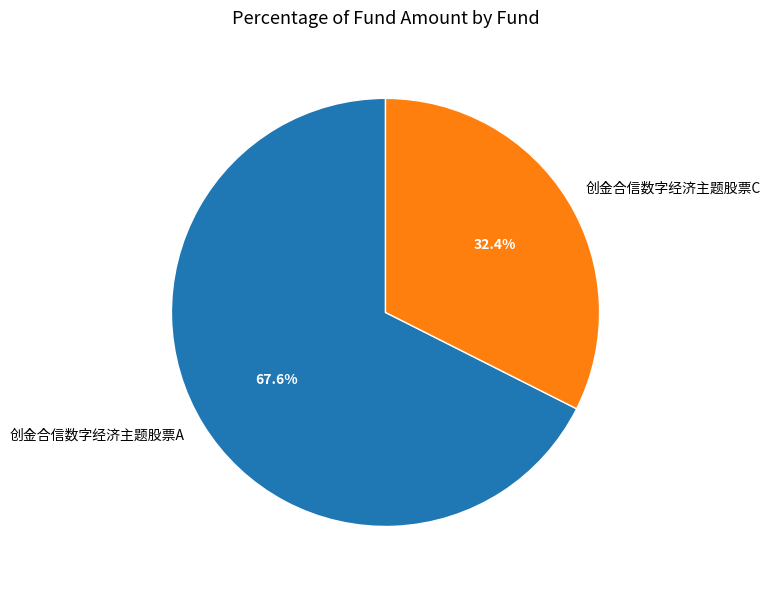

The 创金合信数字经济主题股票C slice represents 40% of the pie. True or false?

False